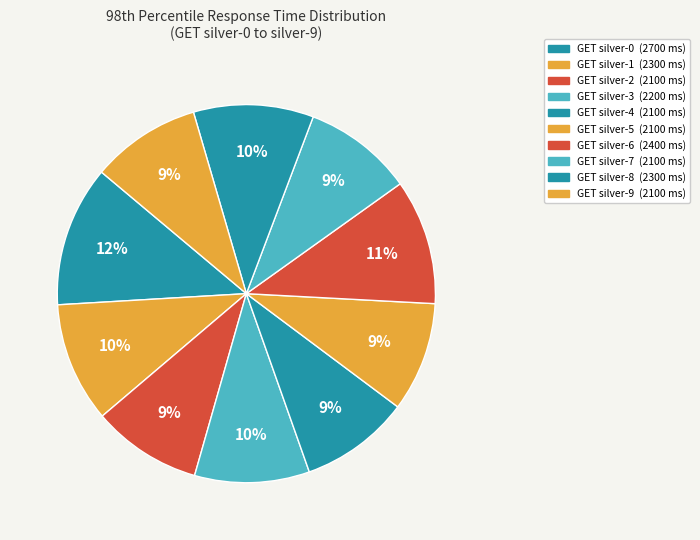

Is there any slice that represents more than half of the pie?

No